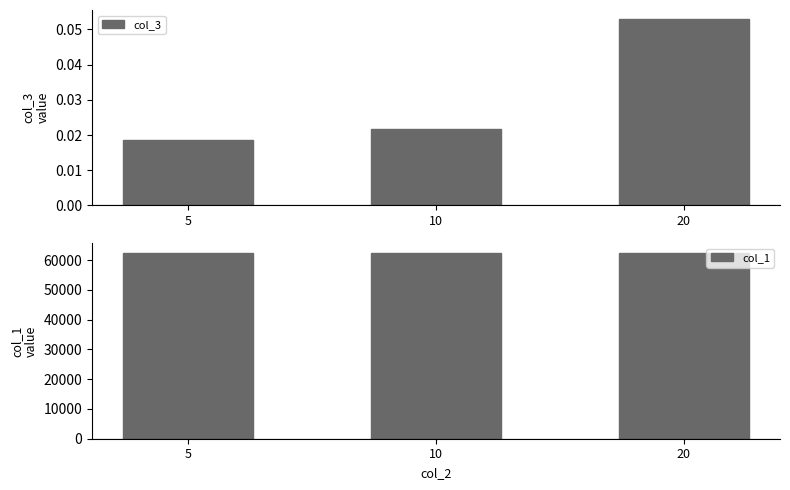

How many groups of bars are there?

3